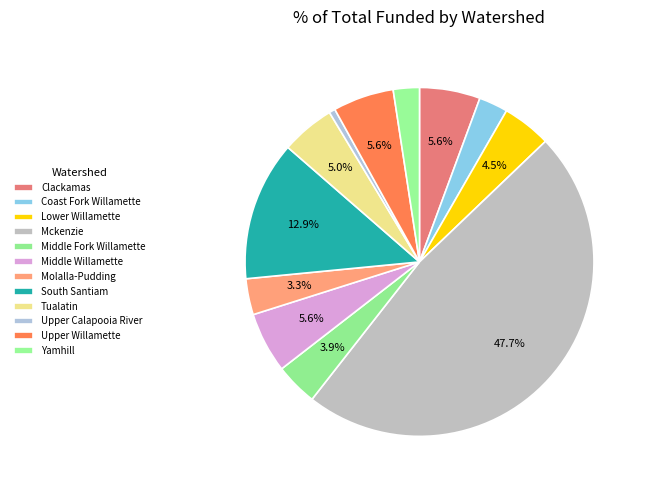

To the nearest percent, what percentage of the pie is Clackamas?

6%